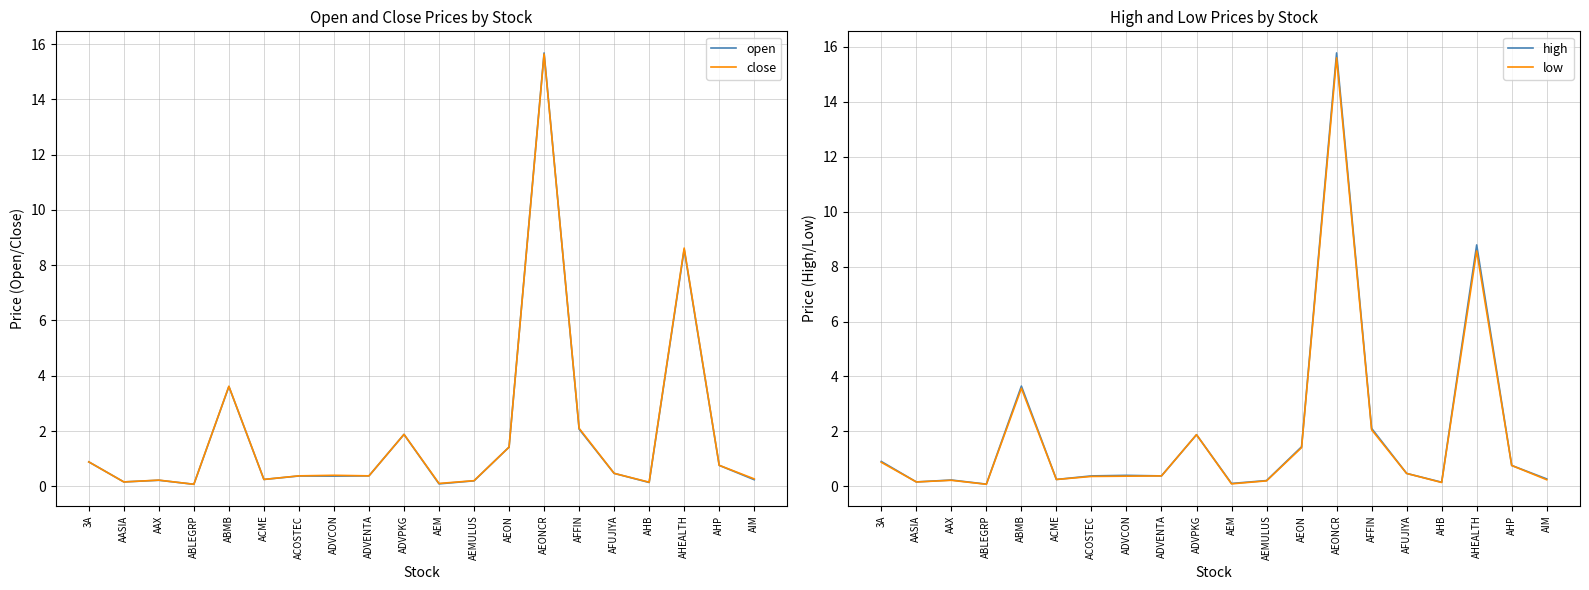

How many lines are shown in the chart?

4